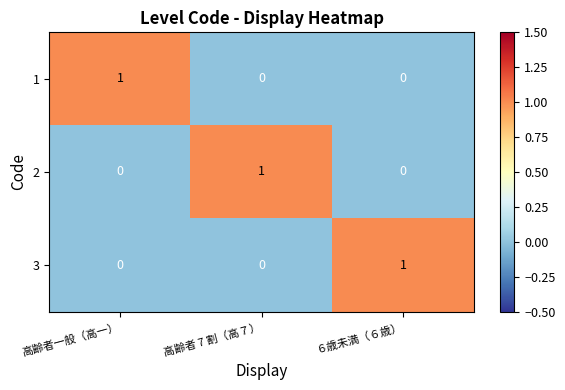

True or false: 3 has a value of 0 at 高齢者 7 割（高７）.

True